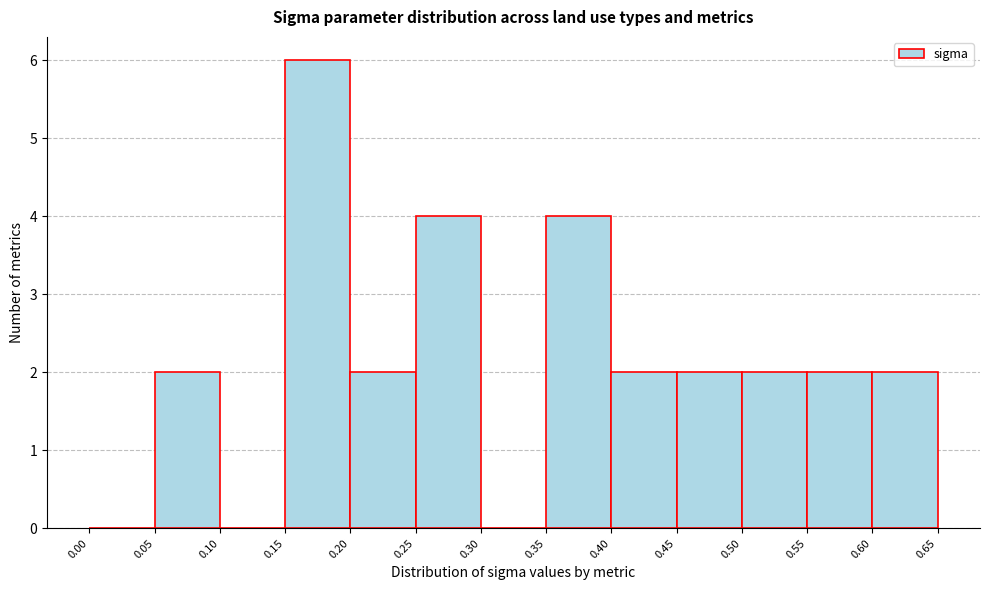

Which range on the x-axis has the tallest bar?

0.15 to 0.20